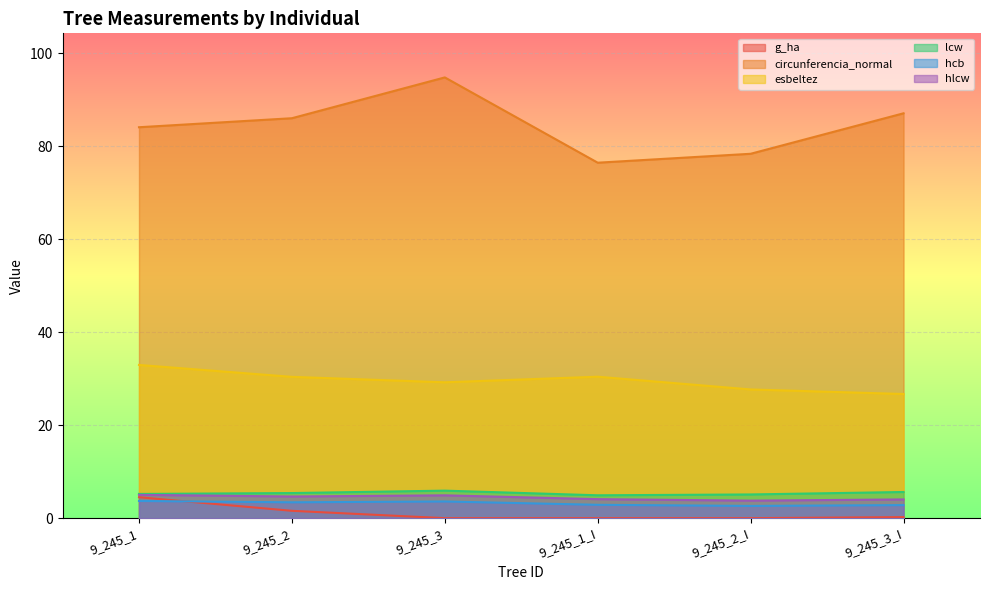

What are all the series names shown in the legend?

g_ha, circunferencia_normal, esbeltez, lcw, hcb, hlcw